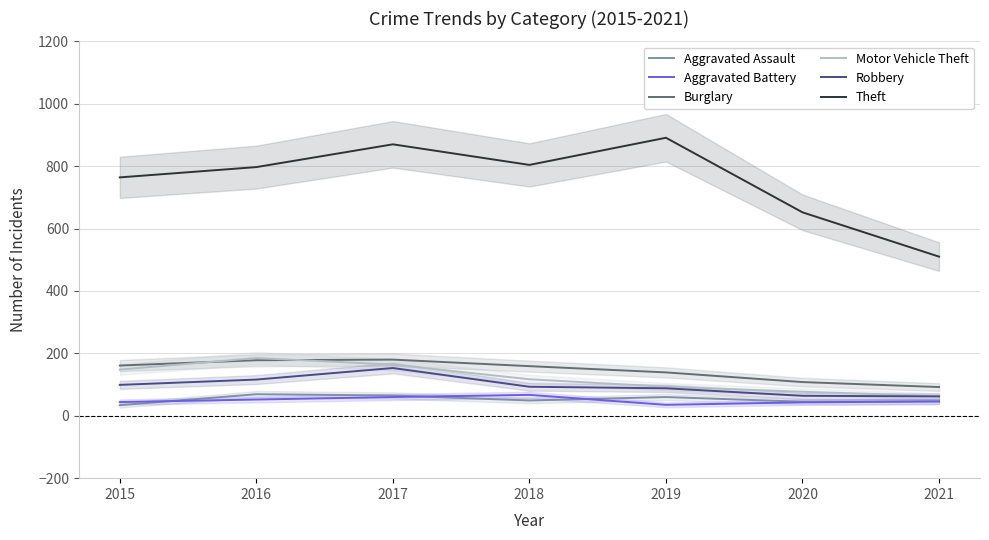

How many distinct data groups are displayed?

6